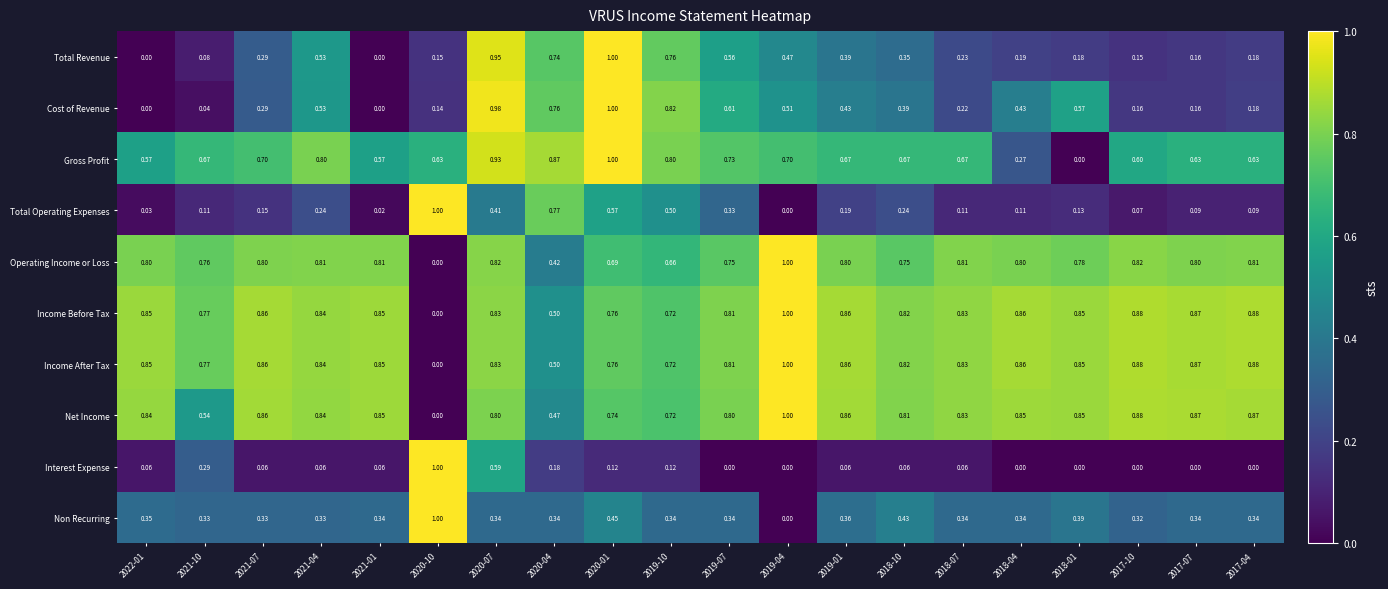

Which series changed the most between 2021-10 and 2019-01?

Cost of Revenue